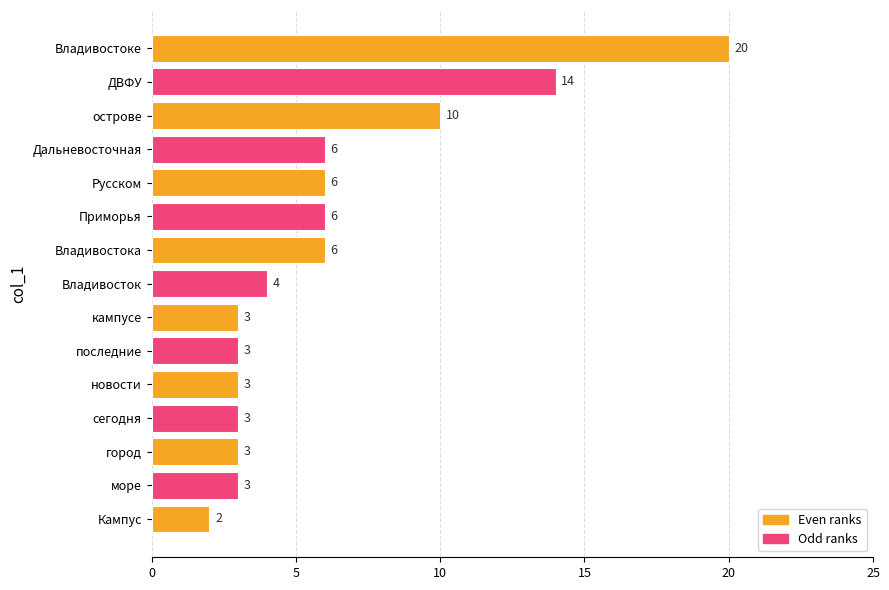

Reading top to bottom, transcribe all the data shown in this chart.

20	14	10	6	6	6	6	4	3	3	3	3	3	3	2